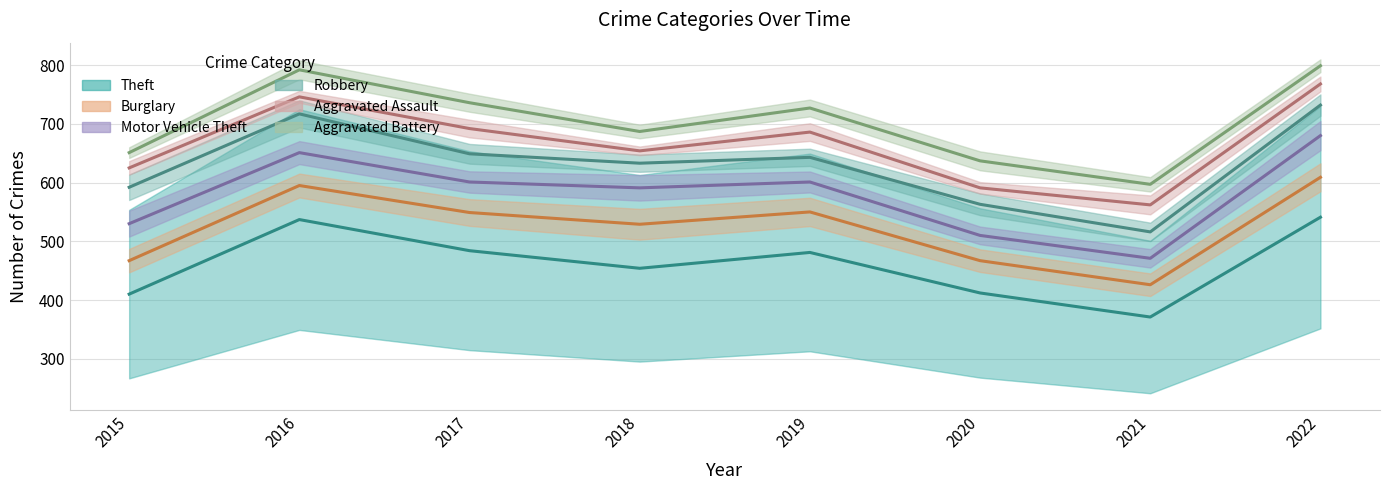

How many categories are shown in the chart?

8